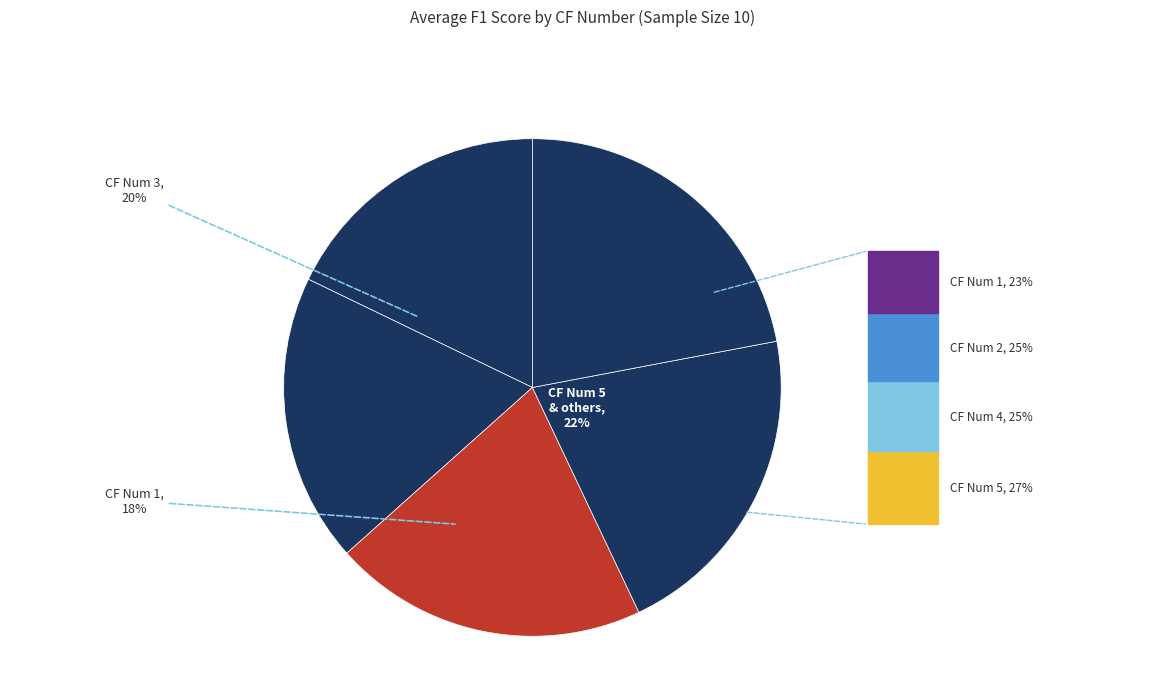

How many slices are in this pie chart?

5